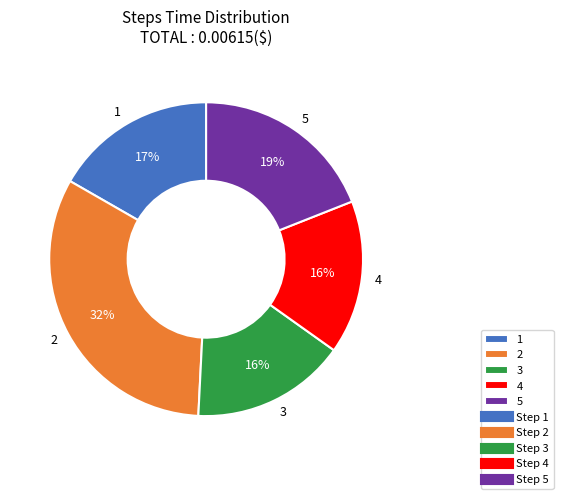

Combined, do 2 and 5 account for over 50%?

Yes